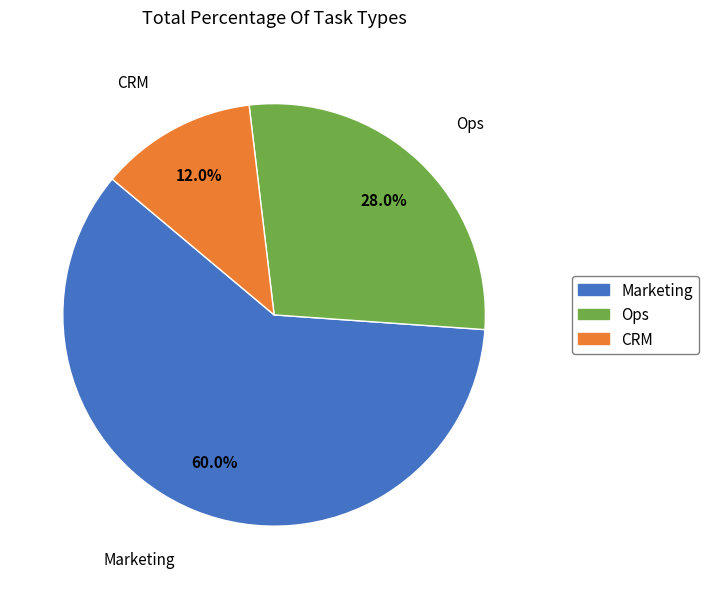

Which has a higher value, Marketing or Ops?

Marketing